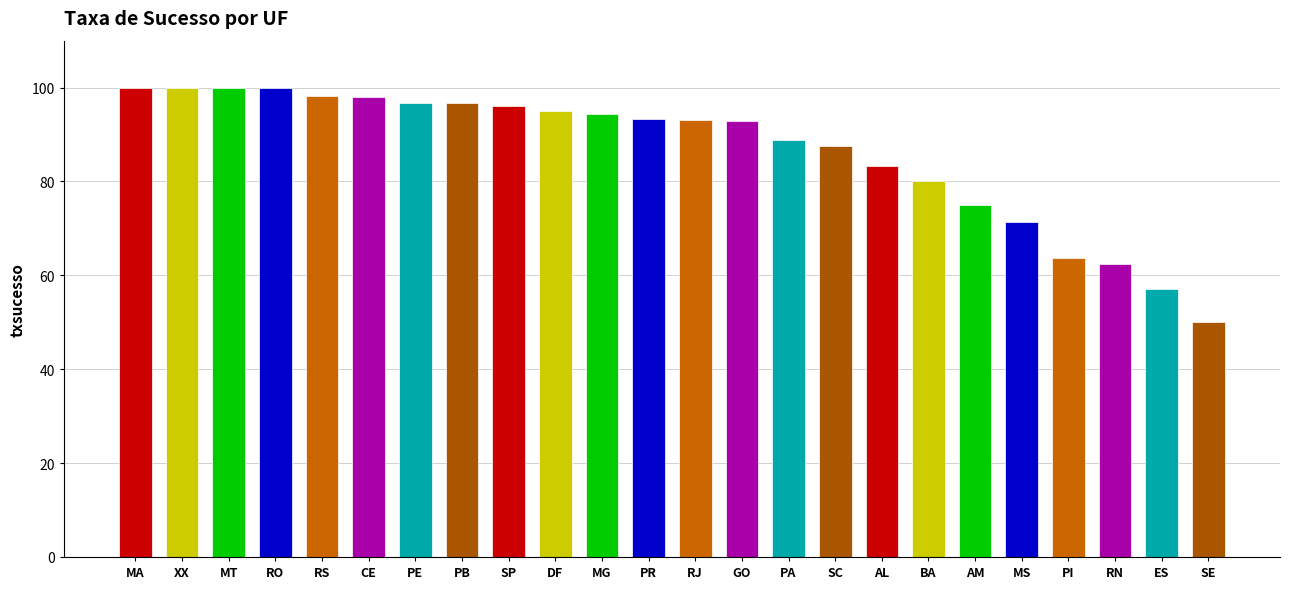

Approximately how many times larger is the value at ES compared to MG?

0.6